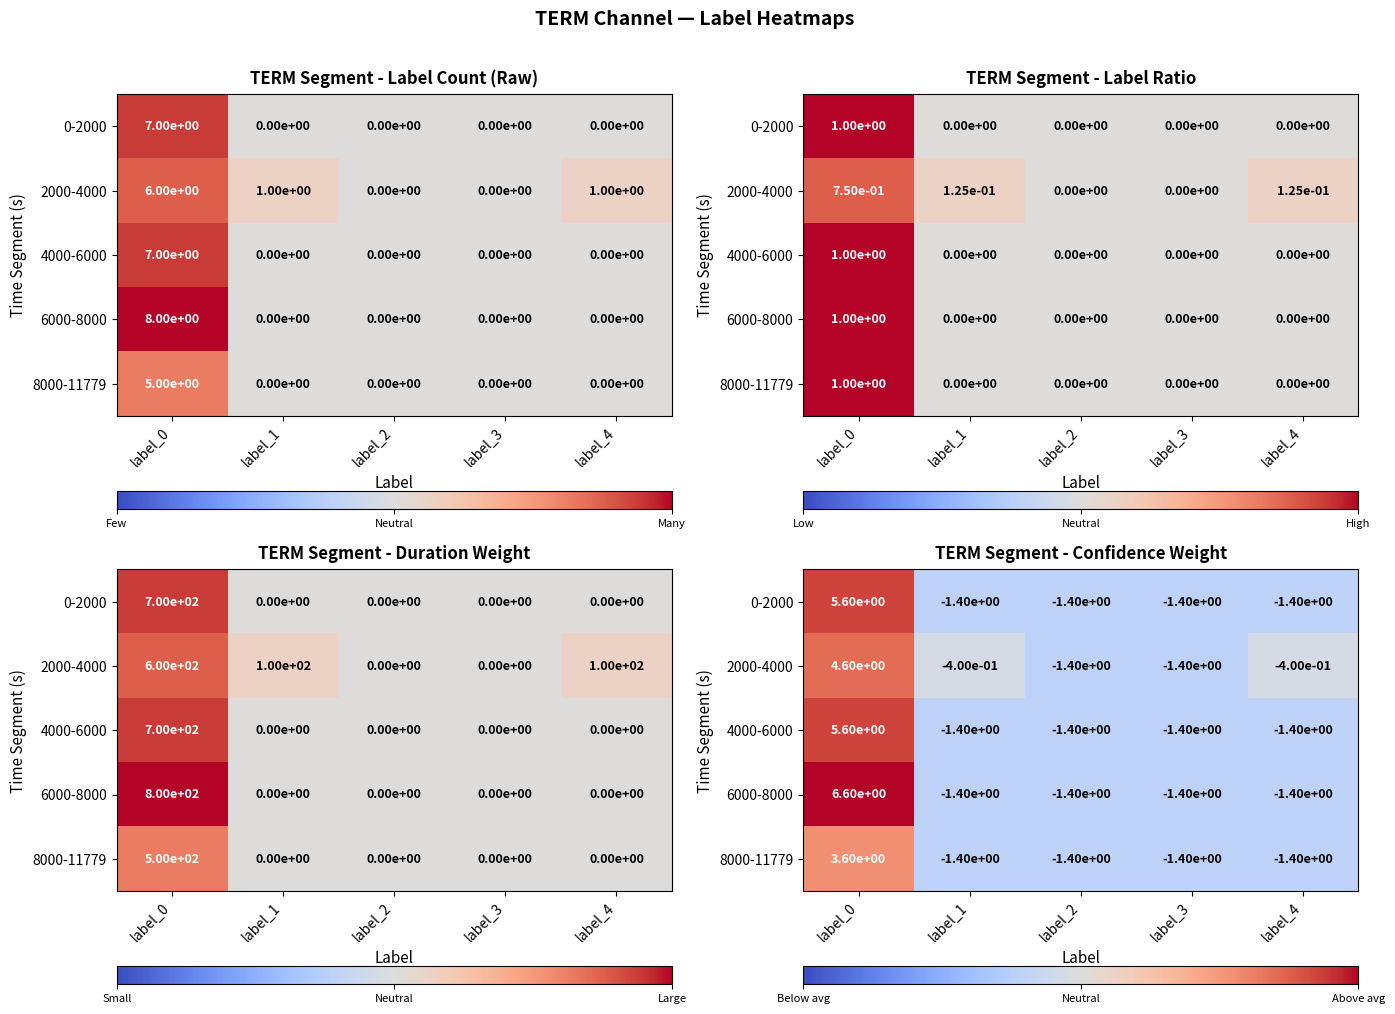

Rank the series at label_3 from highest to lowest value.

0-2000, 2000-4000, 4000-6000, 6000-8000, 8000-11779